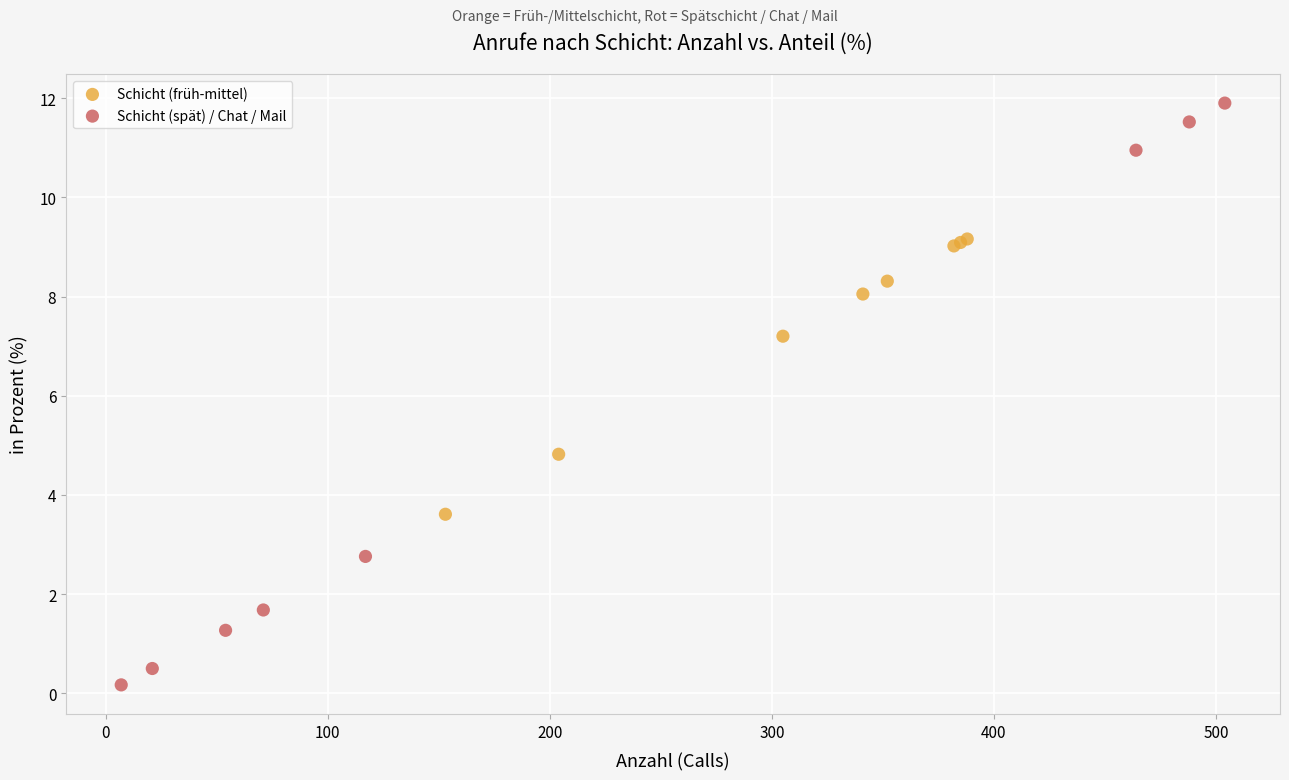

What are all the series names shown in the legend?

Schicht (früh-mittel), Schicht (spät) / Chat / Mail